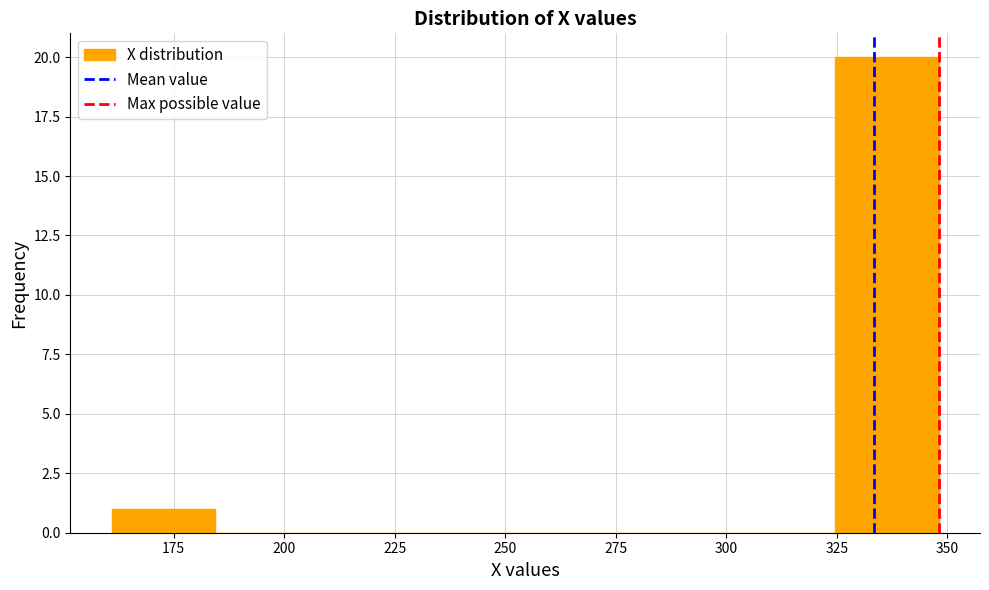

Over which range of the x-axis is the bar tallest?

325 to 350